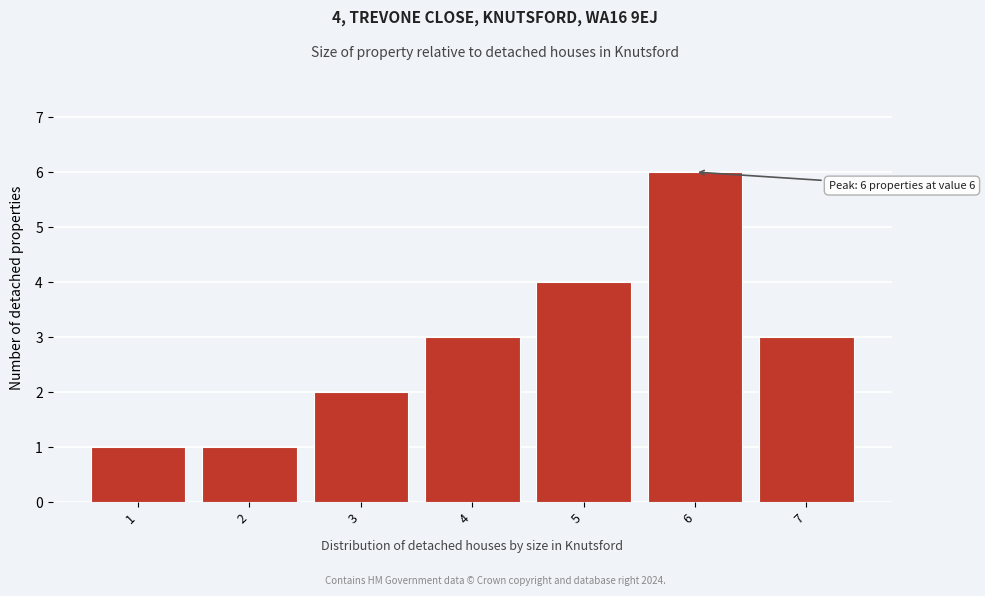

Which range on the x-axis has the tallest bar?

5.5 to 6.5